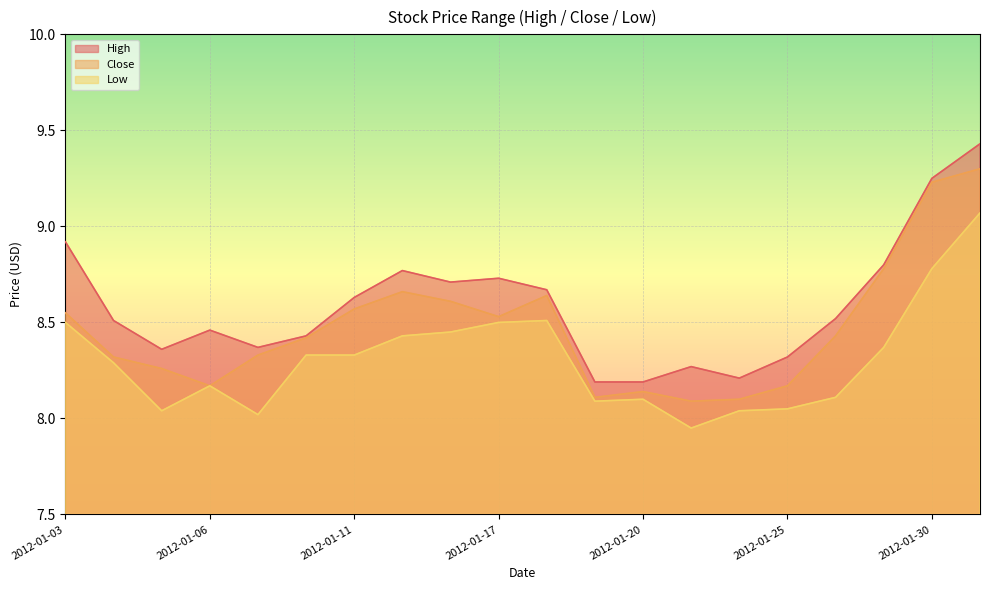

At which label does High reach its peak?

2012-01-31